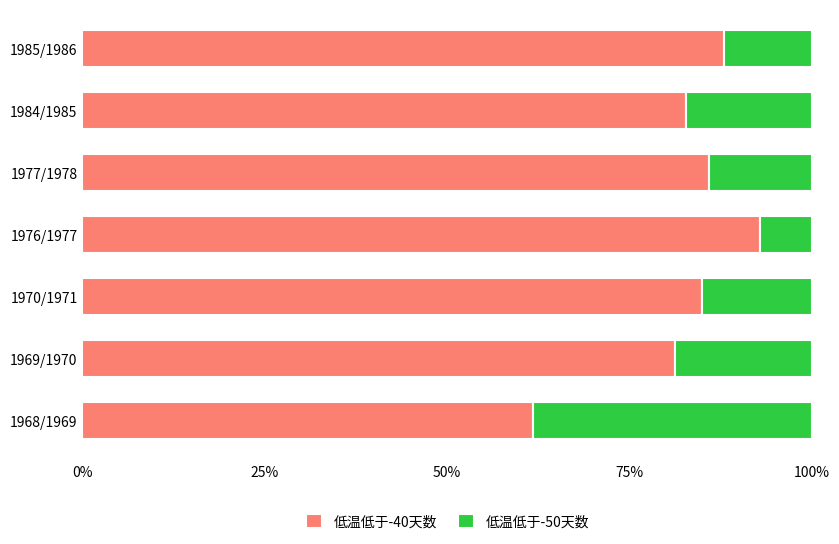

What is the total value across all series at 1976/1977?

100.0